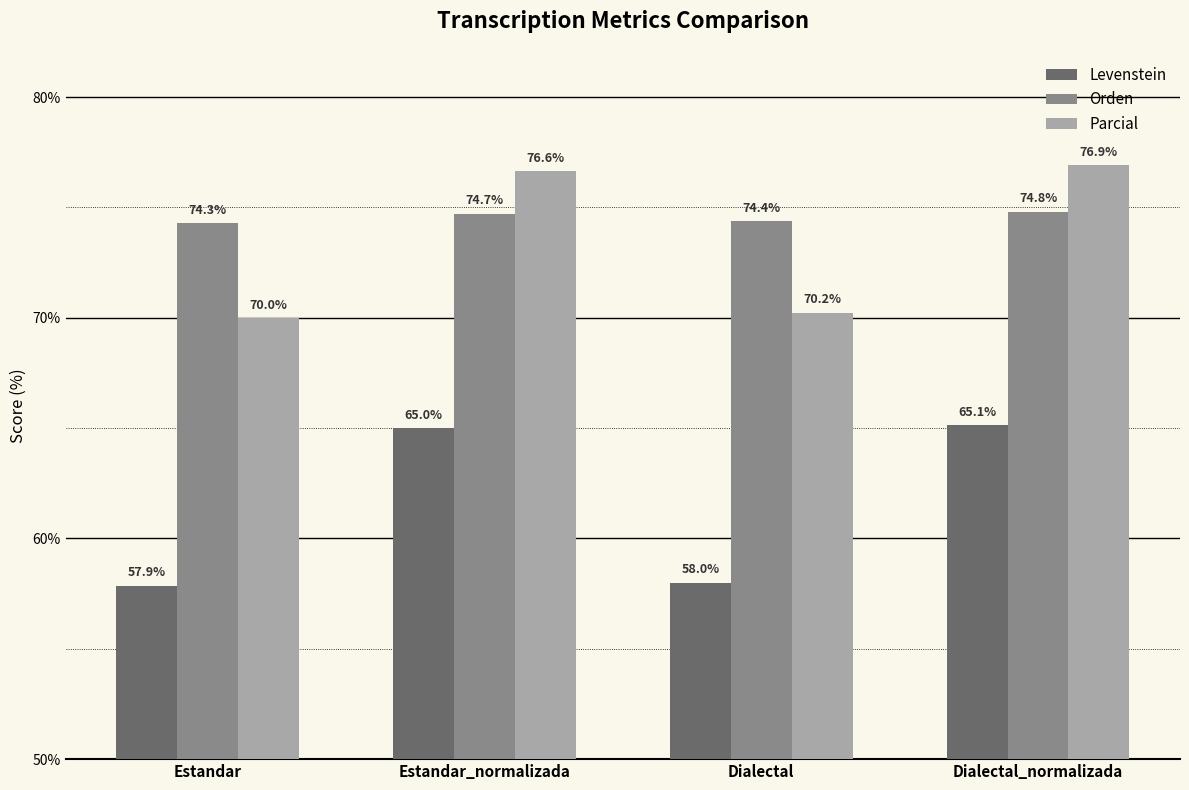

Reading left to right, list all the values displayed in this chart.

Levenstein: Estandar=57.9	Estandar_normalizada=65.0	Dialectal=58.0	Dialectal_normalizada=65.1
Orden: Estandar=74.3	Estandar_normalizada=74.7	Dialectal=74.4	Dialectal_normalizada=74.8
Parcial: Estandar=70.0	Estandar_normalizada=76.6	Dialectal=70.2	Dialectal_normalizada=76.9